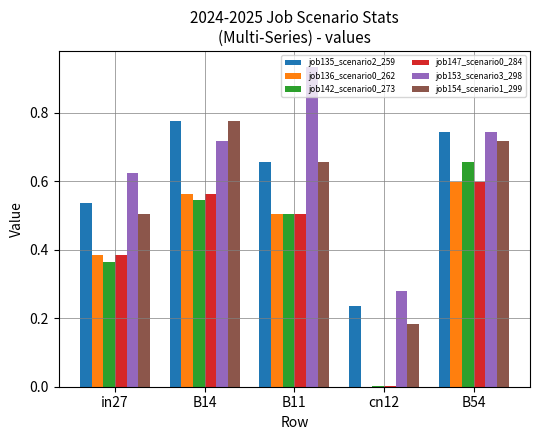

Count the number of categories in the chart.

5